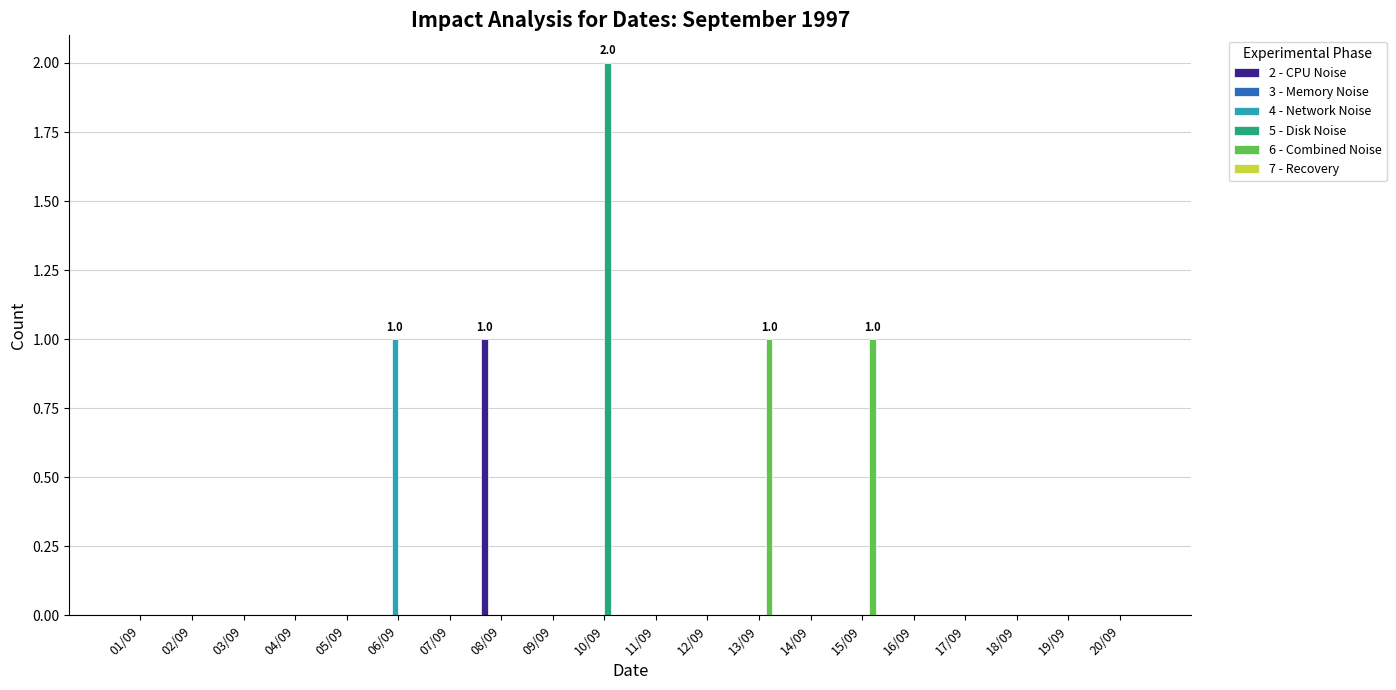

How many series are shown in this chart?

4